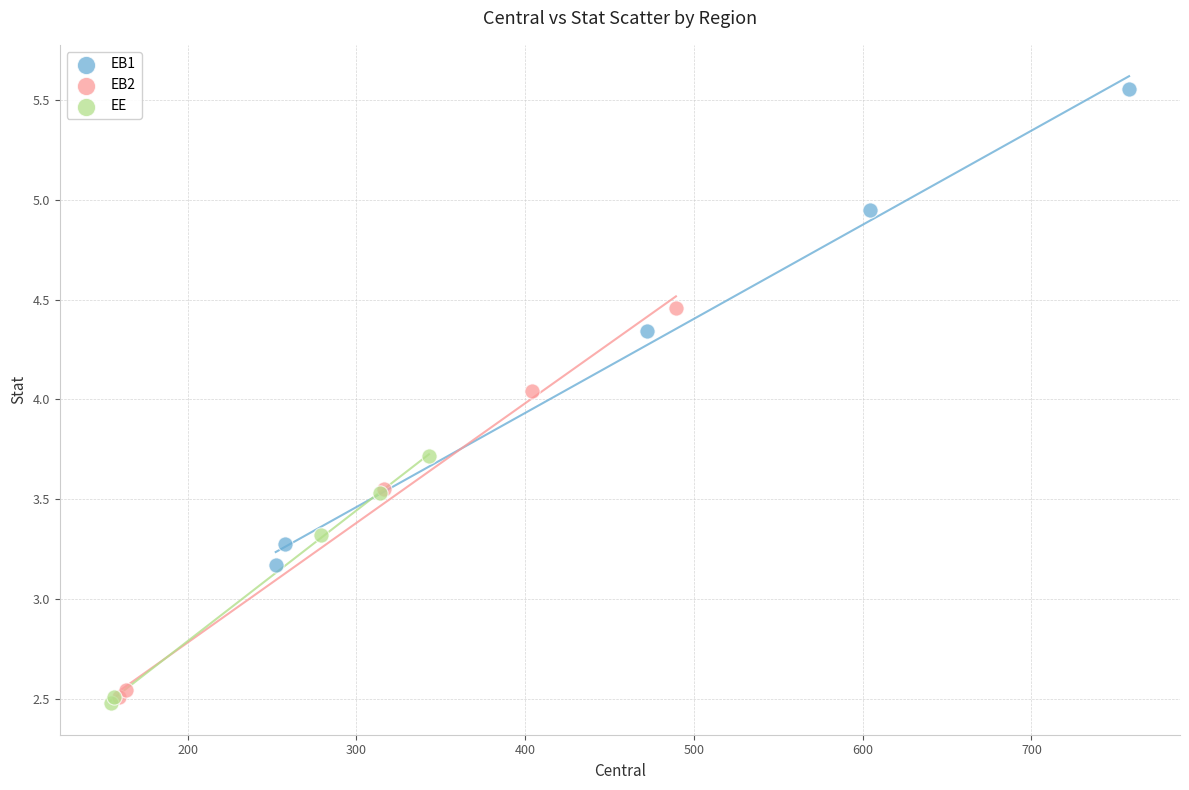

Which series has the largest Y range (max minus min)?

EB1